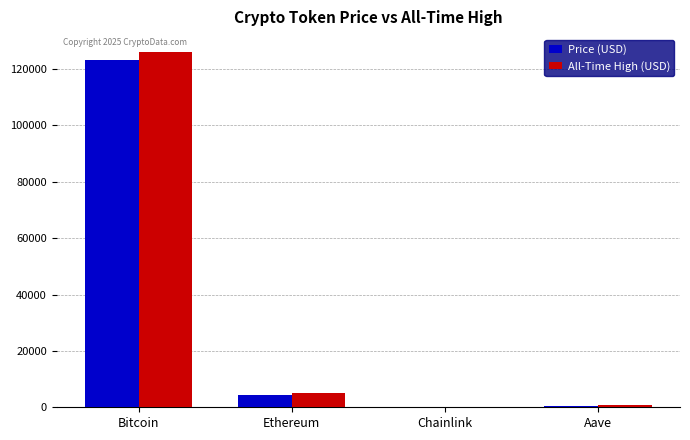

What value does the Price (USD) series have at Aave?

280.9